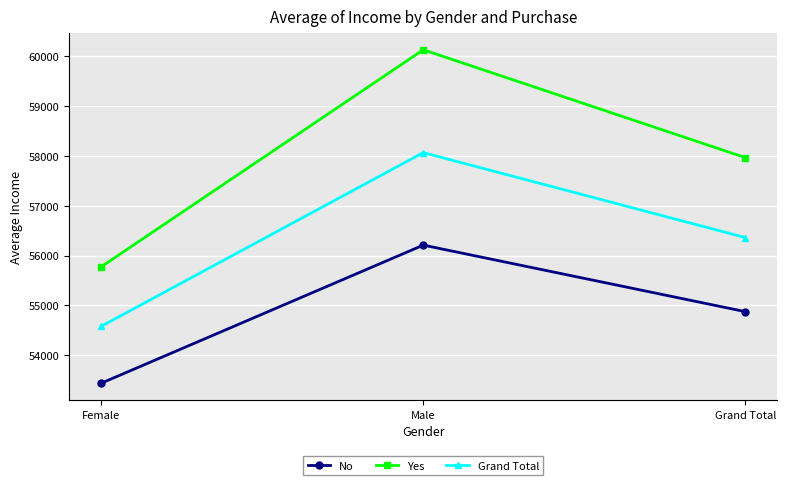

At which category does the chart reach its minimum across all series?

Female